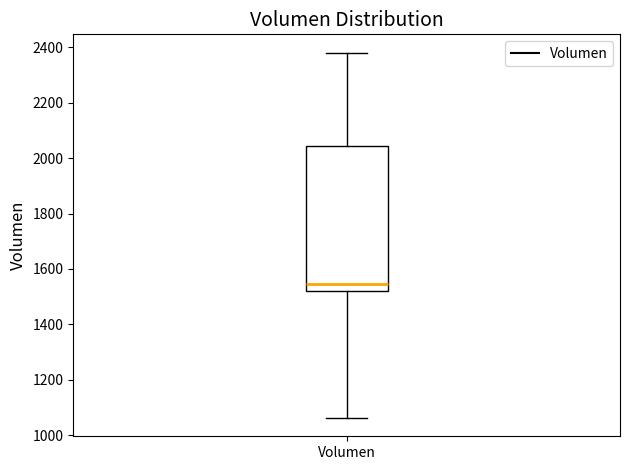

Read this box plot against the y-axis: the position of the median line, the range covered by the box, and the ends of both whiskers. The values are not printed on the chart, so give them approximately, as read against the axis.

median 1540, box 1520 to 2040, whiskers 1060 to 2380